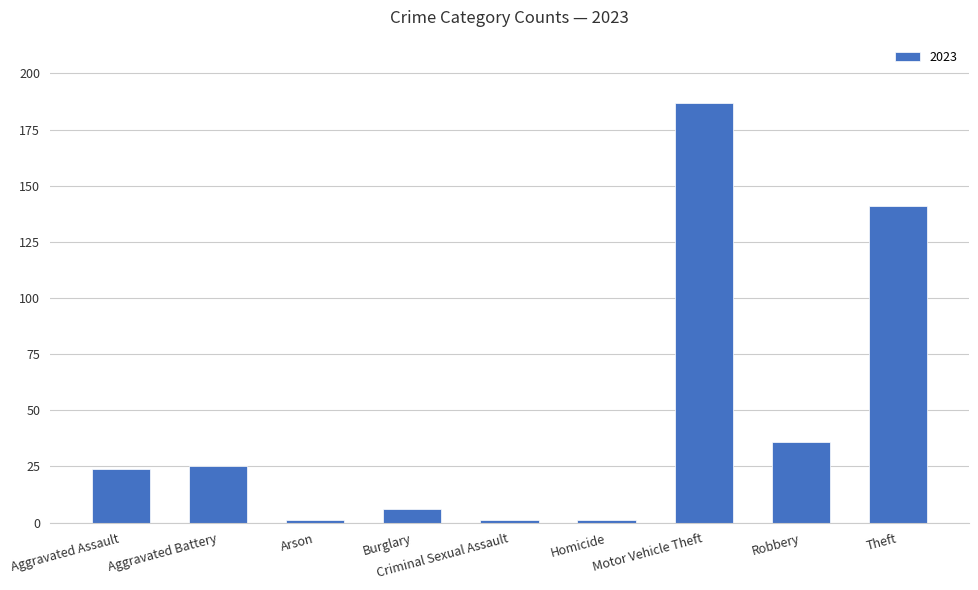

Which has a higher value, Aggravated Battery or Robbery?

Robbery